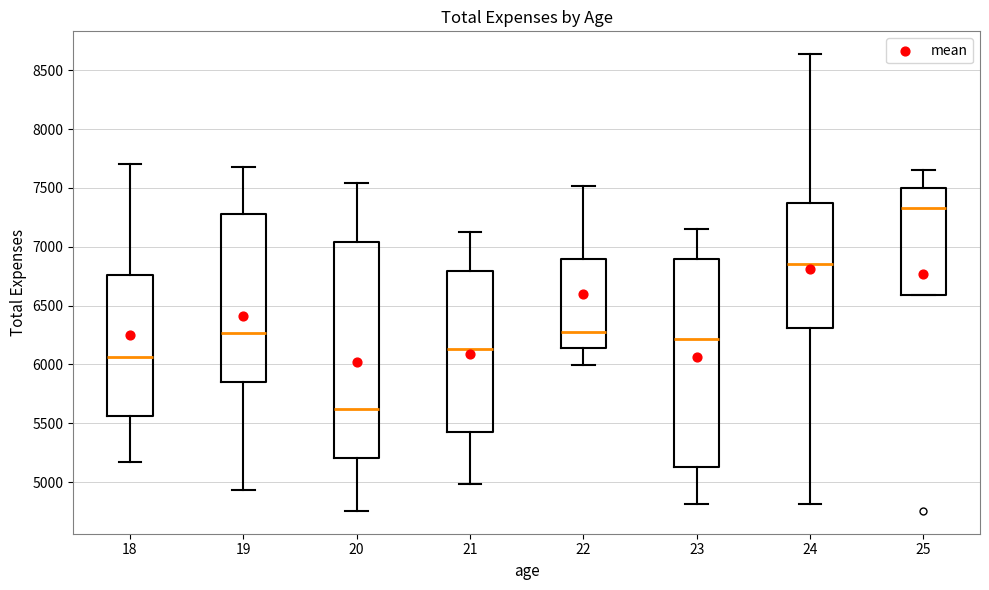

Where is the upper edge of the box at x = 25 on the y-axis? The values are not printed on the chart, so give them approximately, as read against the axis.

7500